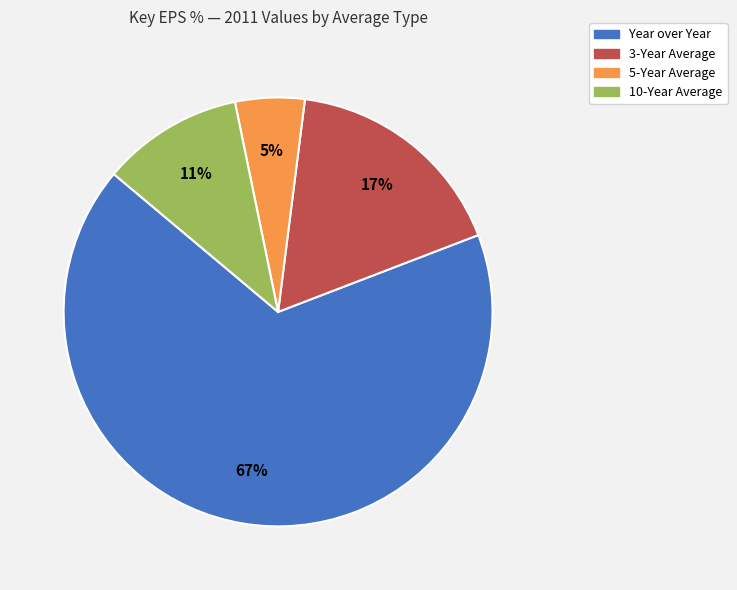

What is the smallest slice in the pie chart?

5-Year Average